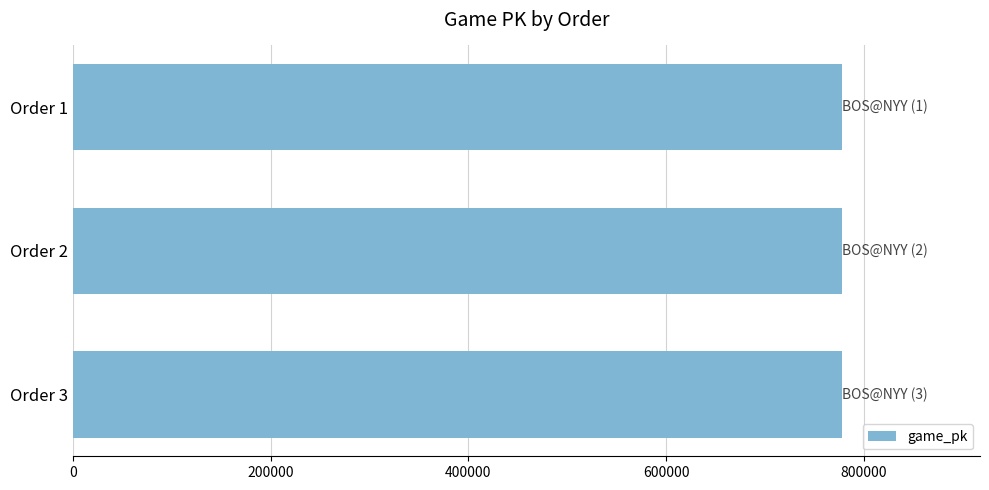

What is the greatest value displayed?

777627